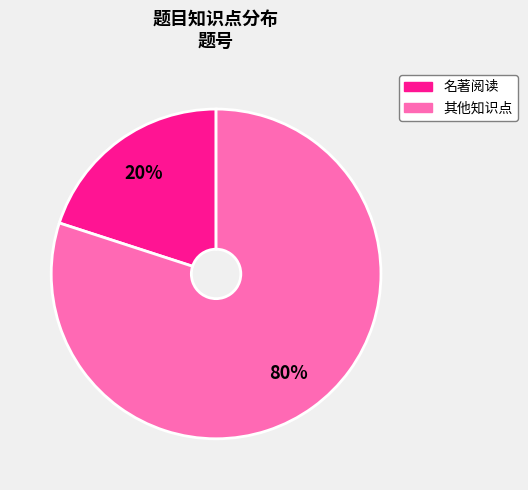

Is there a majority slice in this chart?

Yes